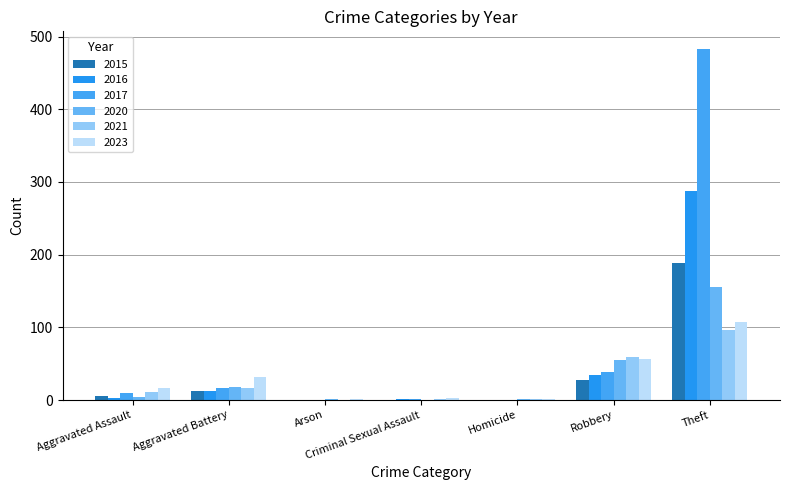

Is it true that 2020 equals 55 at Theft?

False